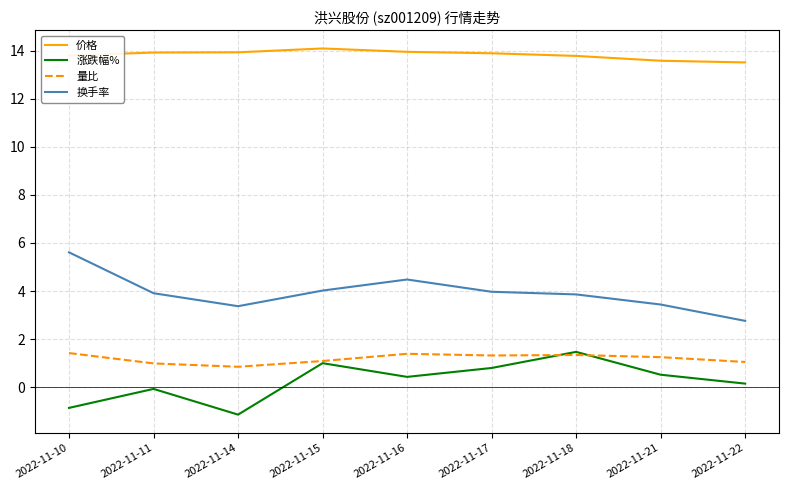

The value of 价格 at 2022-11-18 is 4.0. True or false?

False